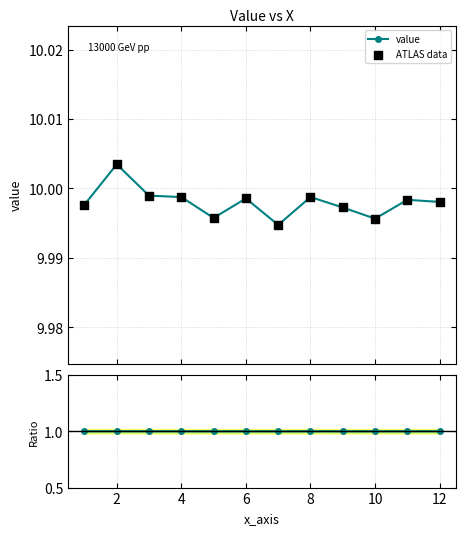

True or false: value has more than 0 points higher than both neighbors.

True